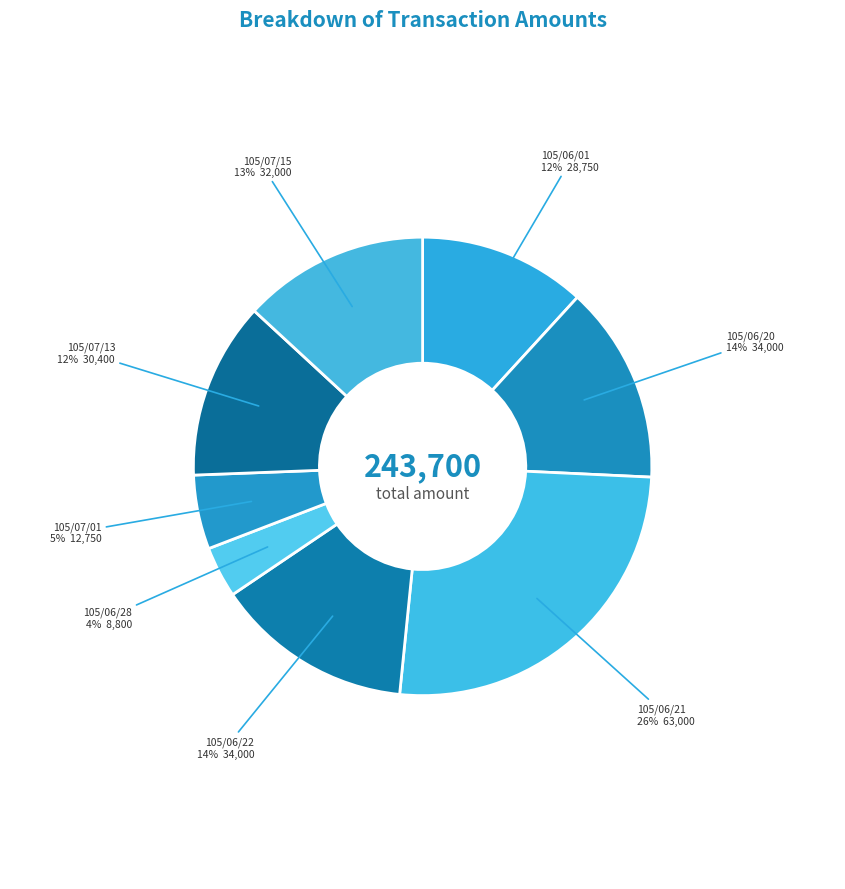

Which slice is the smallest?

105/06/28